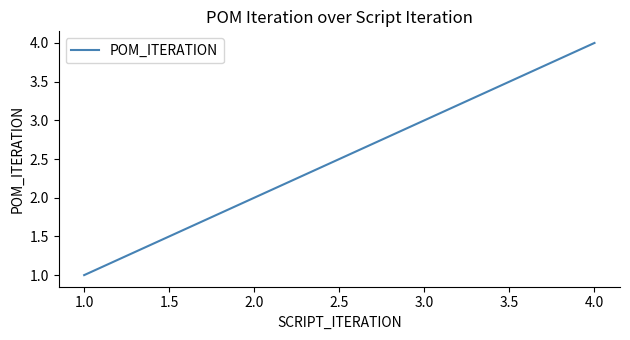

Rank the categories by value from highest to lowest.

4.0, 3.0, 2.0, 1.0